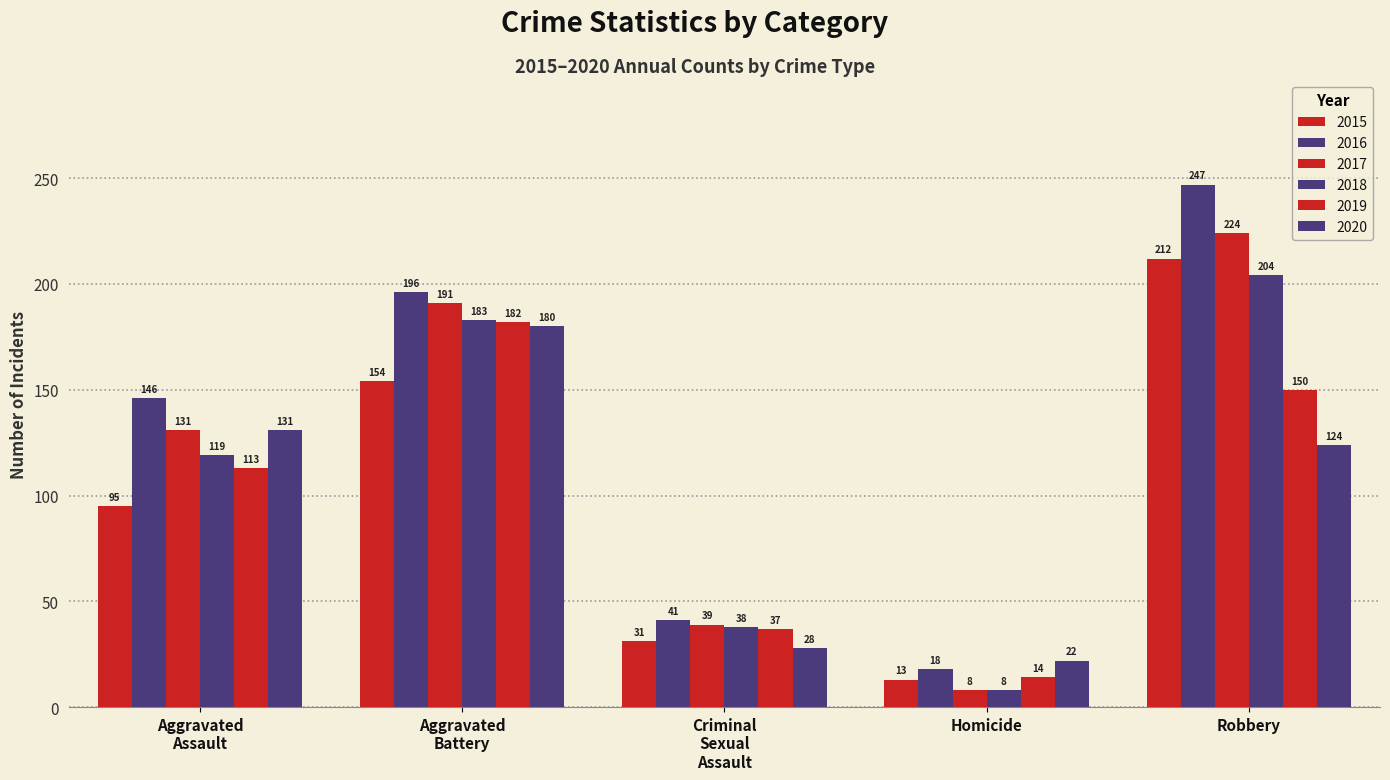

How many data points does each series have?

5